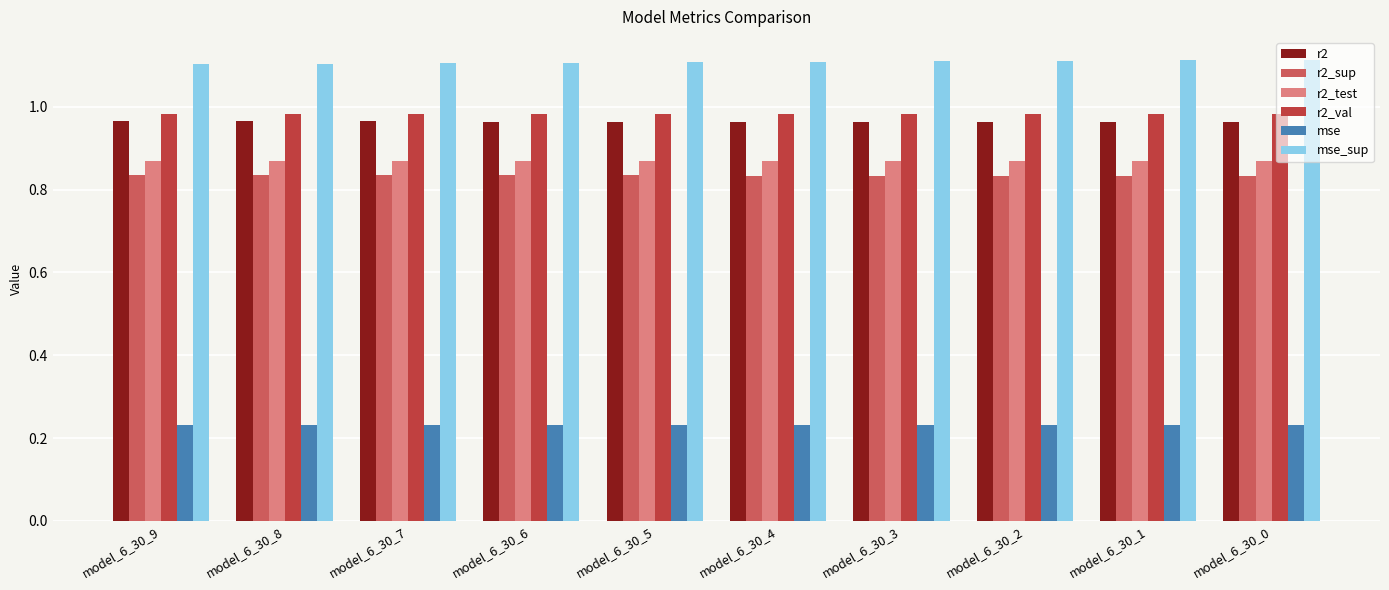

Rank the series at model_6_30_5 from highest to lowest value.

mse_sup, r2_val, r2, r2_test, r2_sup, mse